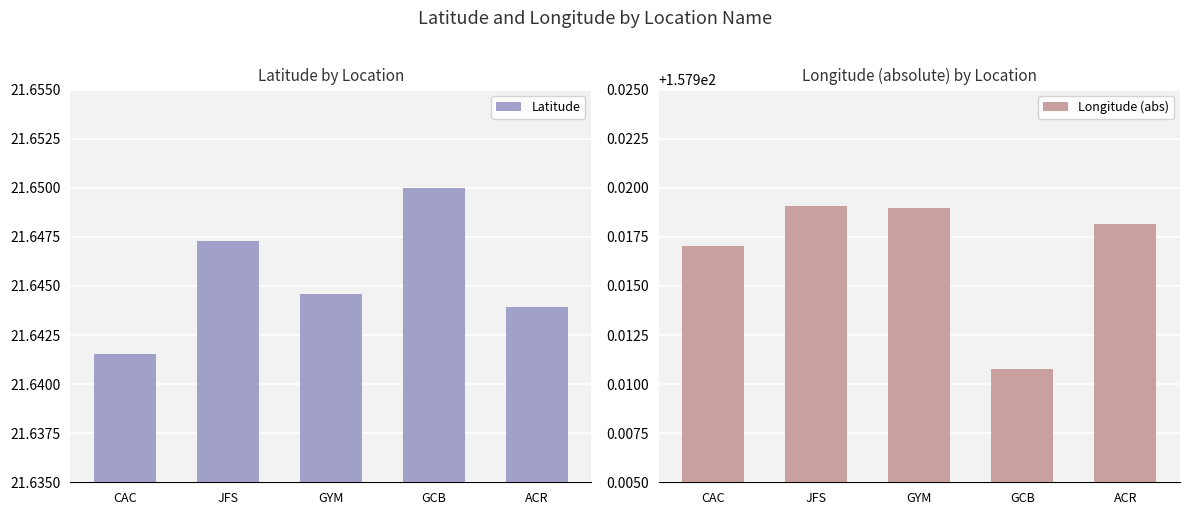

What position from the right is CAC?

5